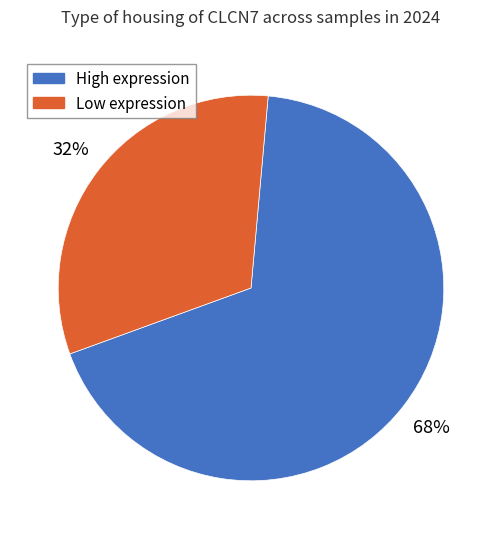

To the nearest percent, what is the difference between the largest and smallest slice percentages?

36%